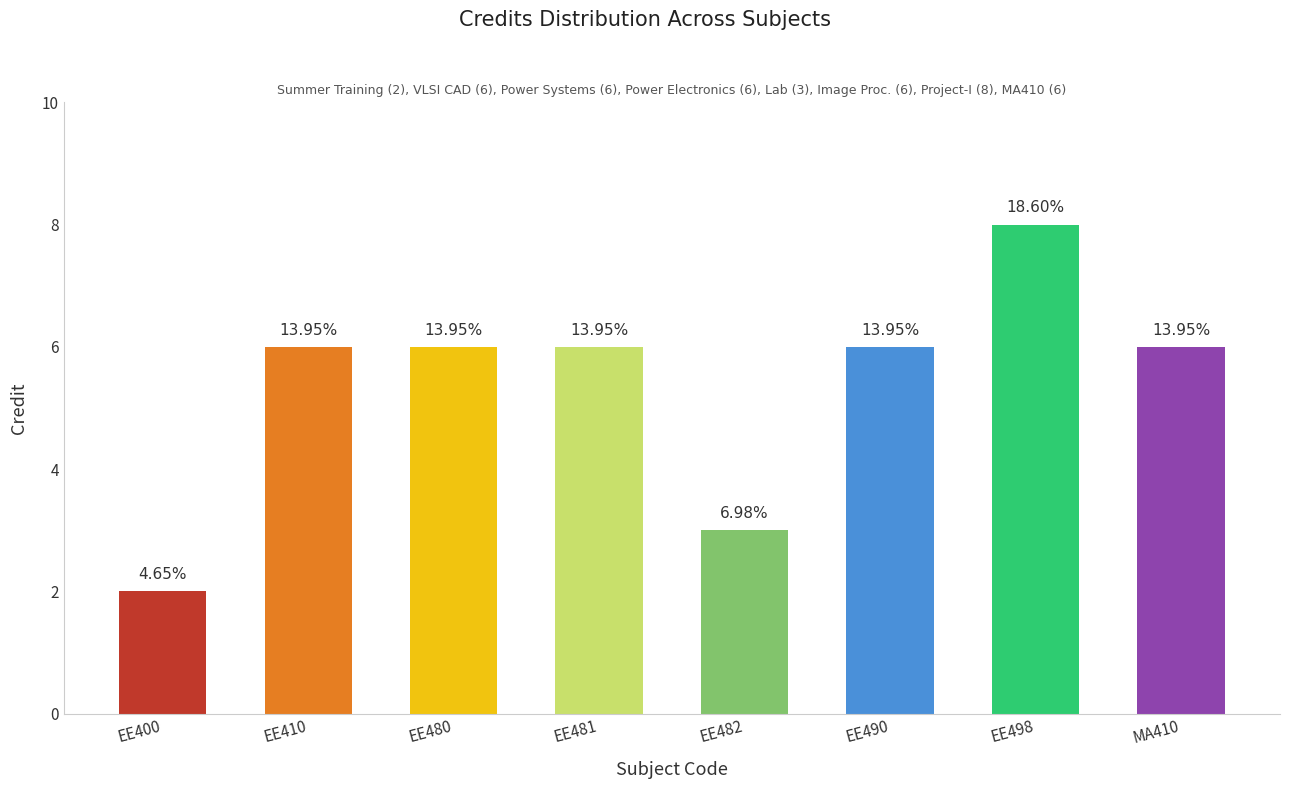

Where is the data nearest to the value 5?

EE410